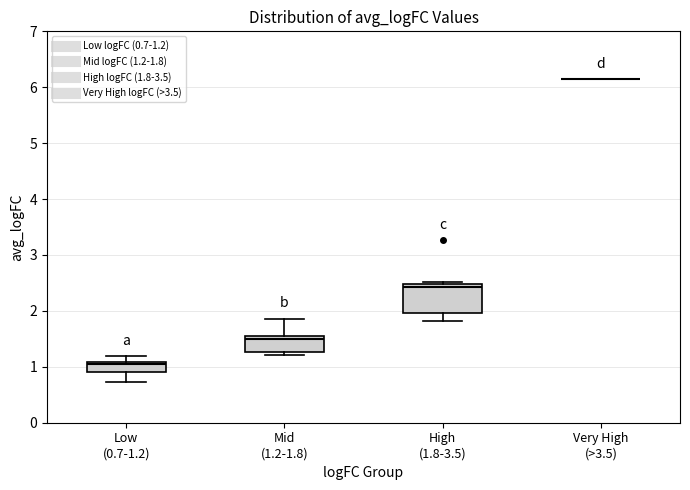

Comparing the boxes themselves (not the whiskers), which one is the tallest?

High (1.8-3.5)